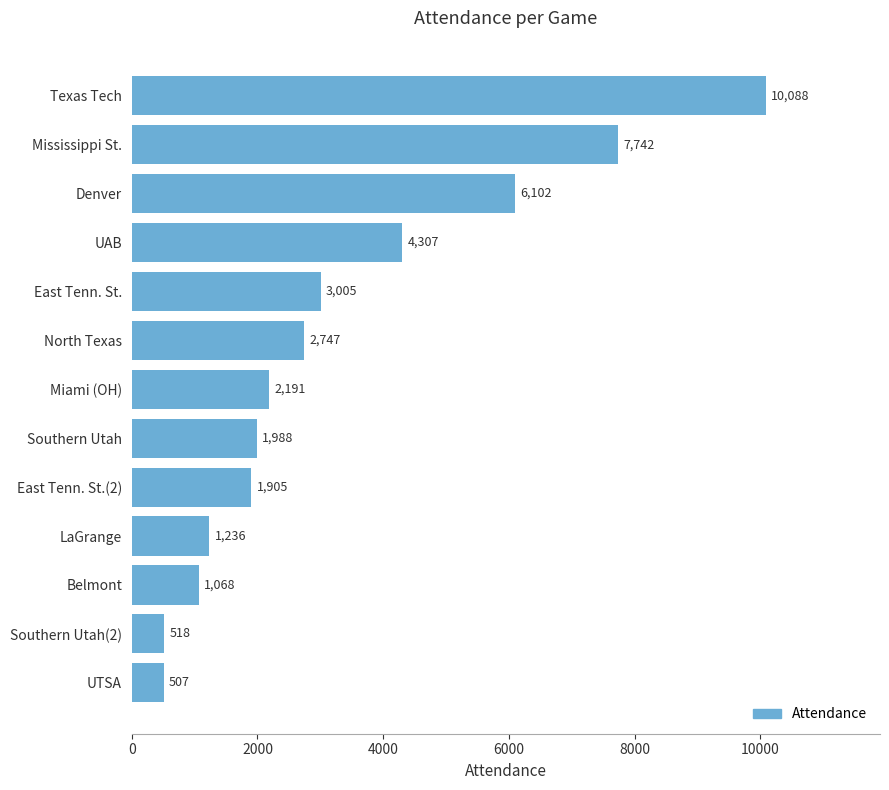

Is it true that the value at Belmont is 1068?

True